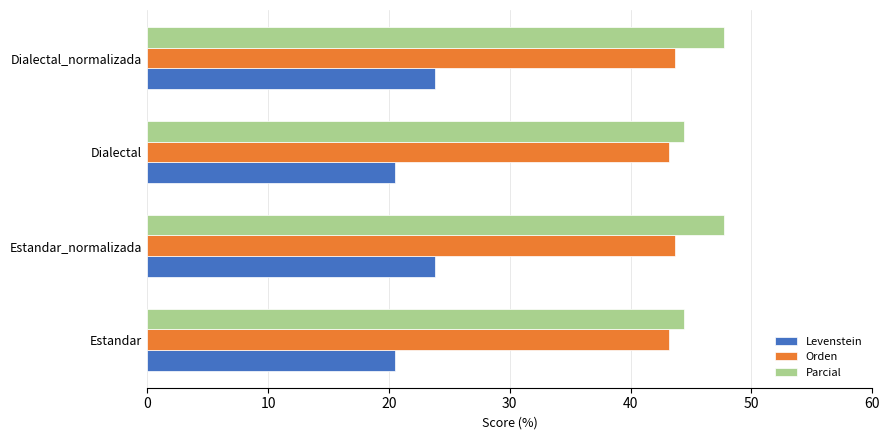

What is the greatest value displayed?

47.8